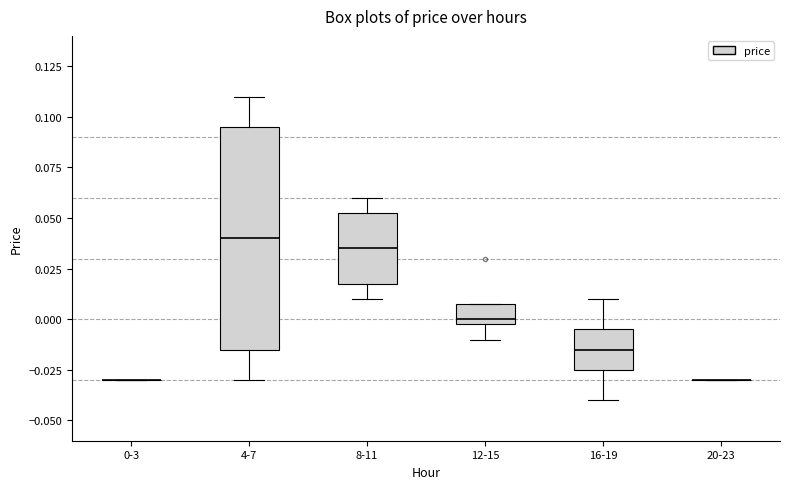

Where does the lower whisker of the box for 12-15 end on the y-axis? The values are not printed on the chart, so give them approximately, as read against the axis.

-0.010